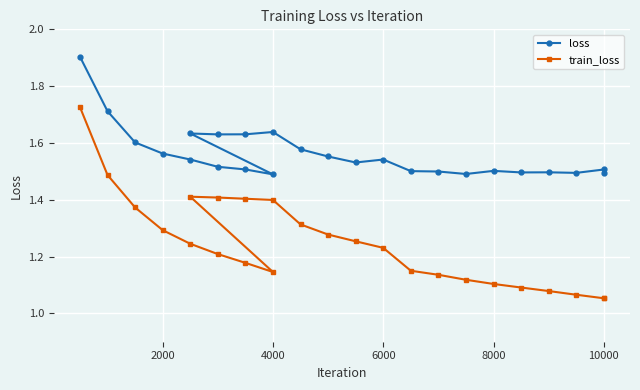

What is the difference between the maximum and minimum values in the loss series?

0.4